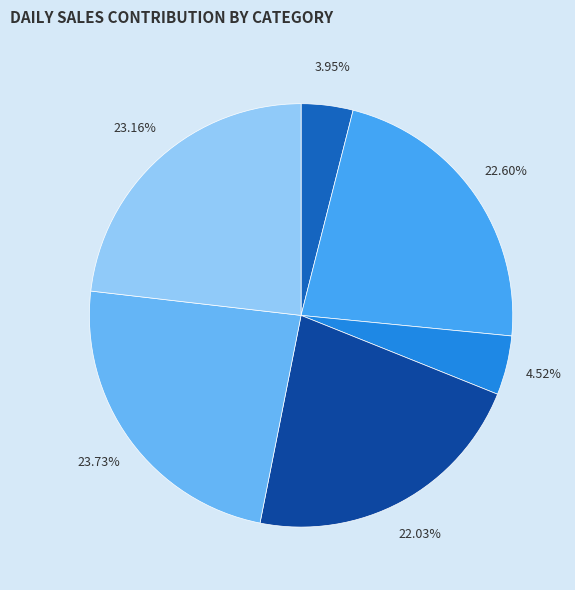

How many segments does this pie chart have?

6